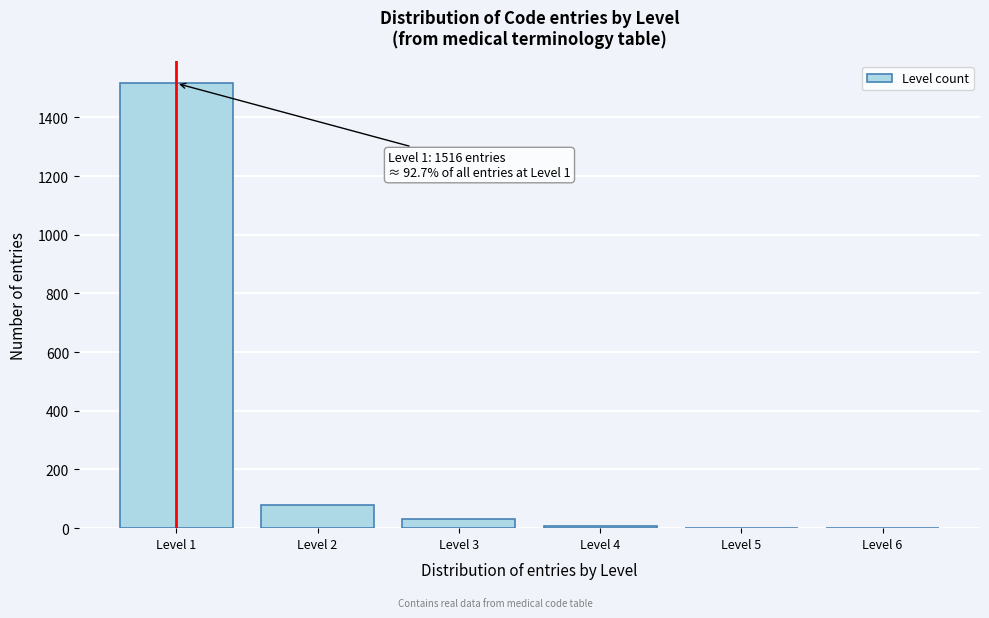

Reading left to right, what are all the values shown in this chart?

Level 1=1516	Level 2=80	Level 3=30	Level 4=8	Level 5=1	Level 6=1